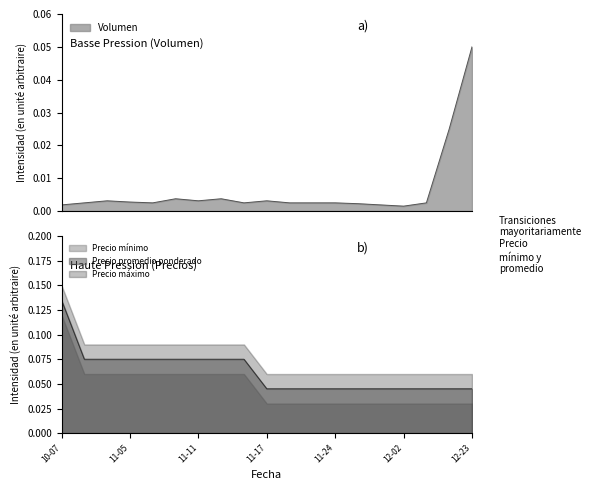

Reading left to right, list all the values displayed in this chart.

Volumen: 0.0	0.0	0.0	0.0	0.0	0.0	0.0	0.0	0.0	0.0	0.0	0.0	0.0	0.0	0.0	0.0	0.0	0.0	0.1
Precio mínimo: 0.1	0.1	0.1	0.1	0.1	0.1	0.1	0.1	0.1	0.0	0.0	0.0	0.0	0.0	0.0	0.0	0.0	0.0	0.0